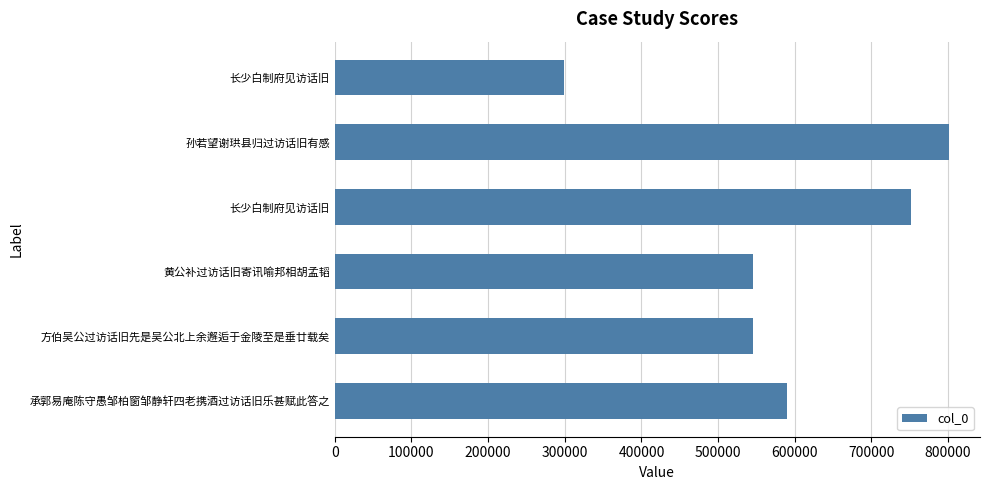

Are the bars horizontal?

Yes